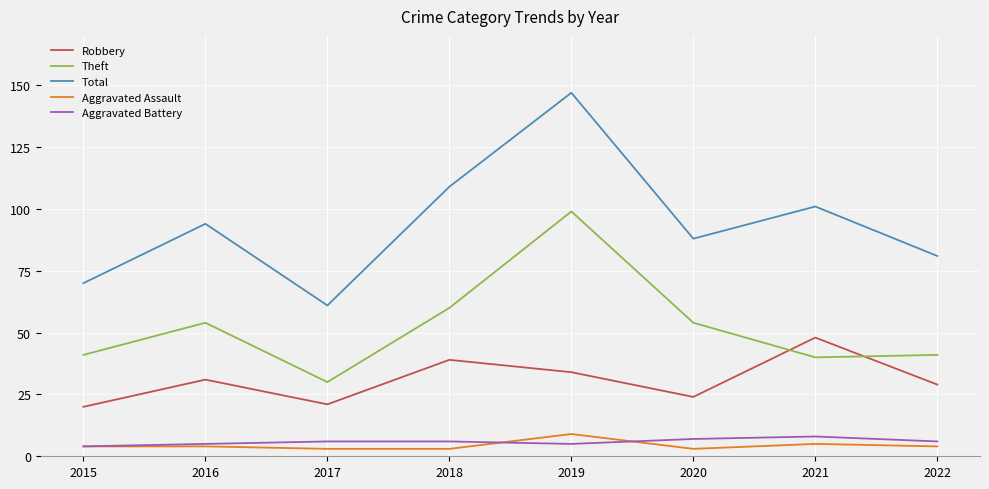

What is the difference between the second highest and second lowest values in the Robbery series?

18